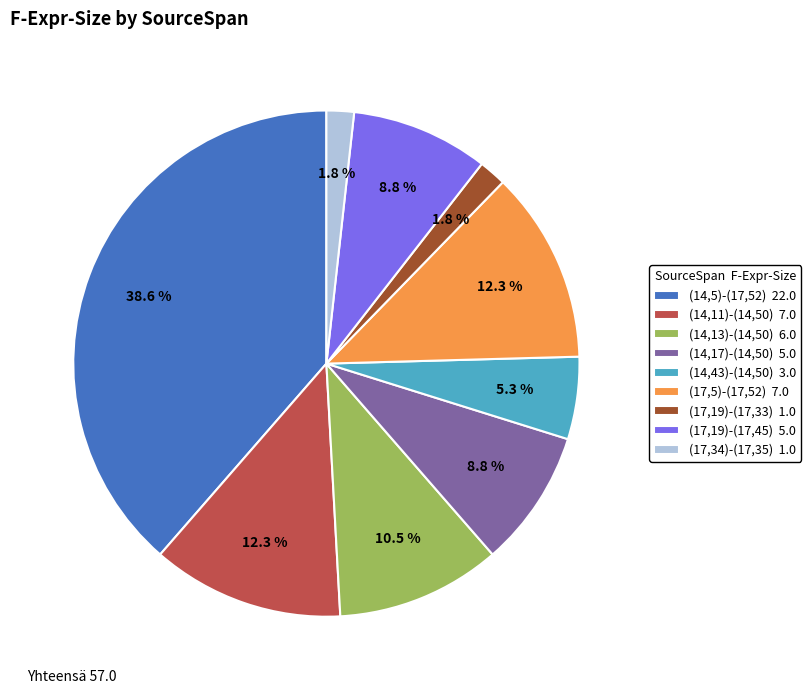

To the nearest percent, what is the combined percentage of (14,5)-(17,52) and (14,43)-(14,50)?

44%